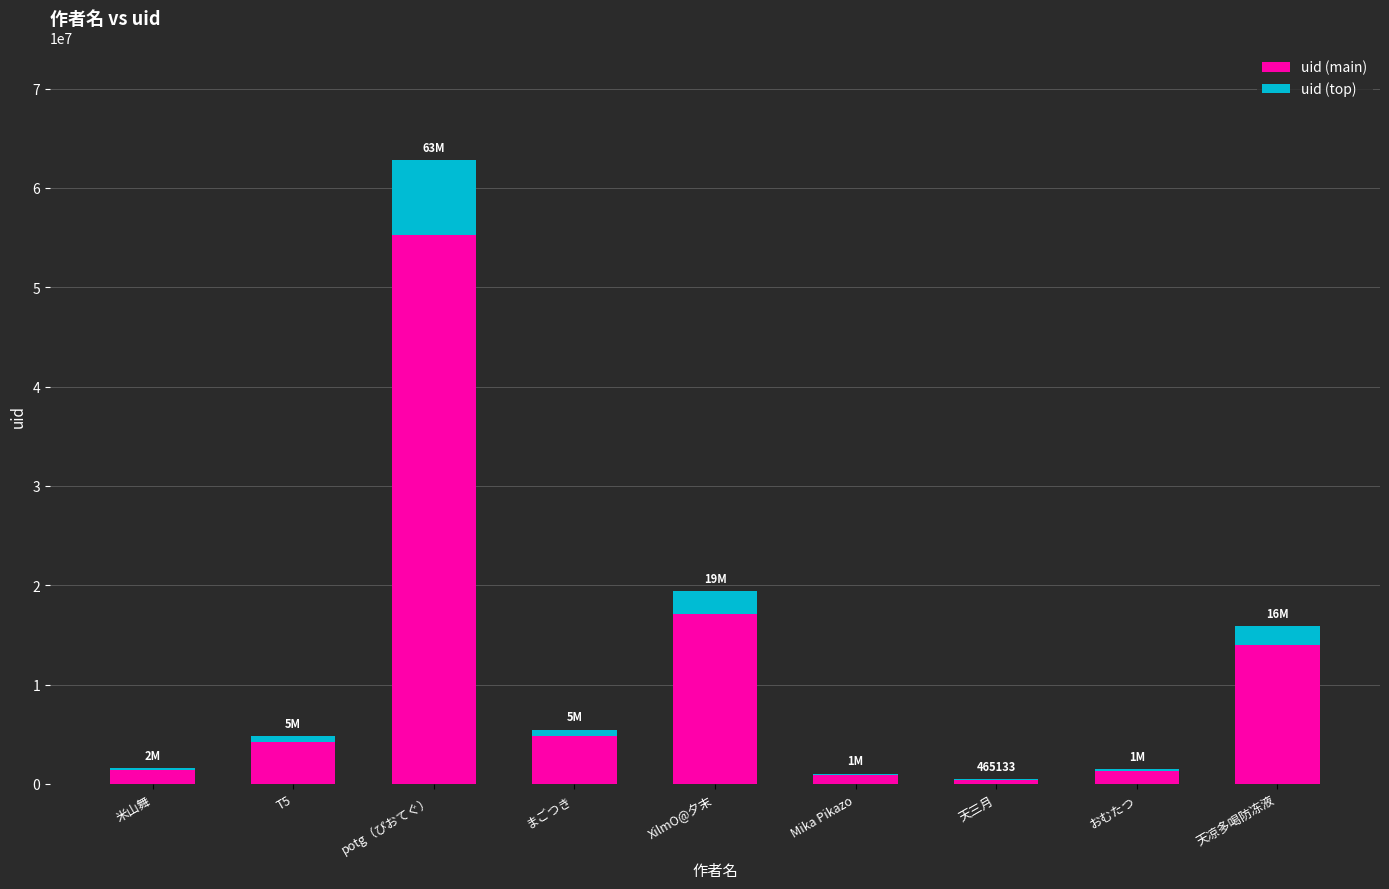

The uid (main) series shows 4815605.5 at まごつき. True or false?

True